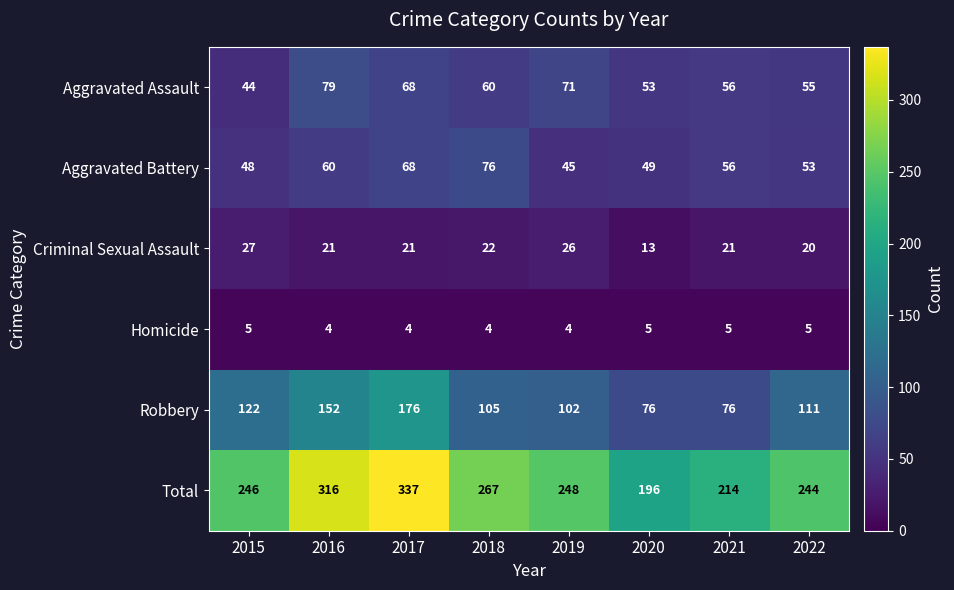

What is the difference between the highest and lowest values at 2019?

244